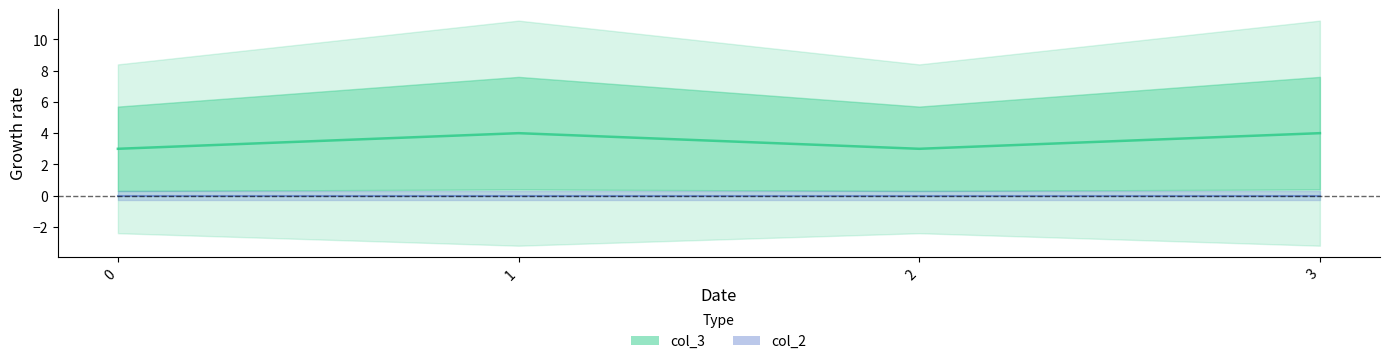

The chart shows a value of 4 at 3. True or false?

True